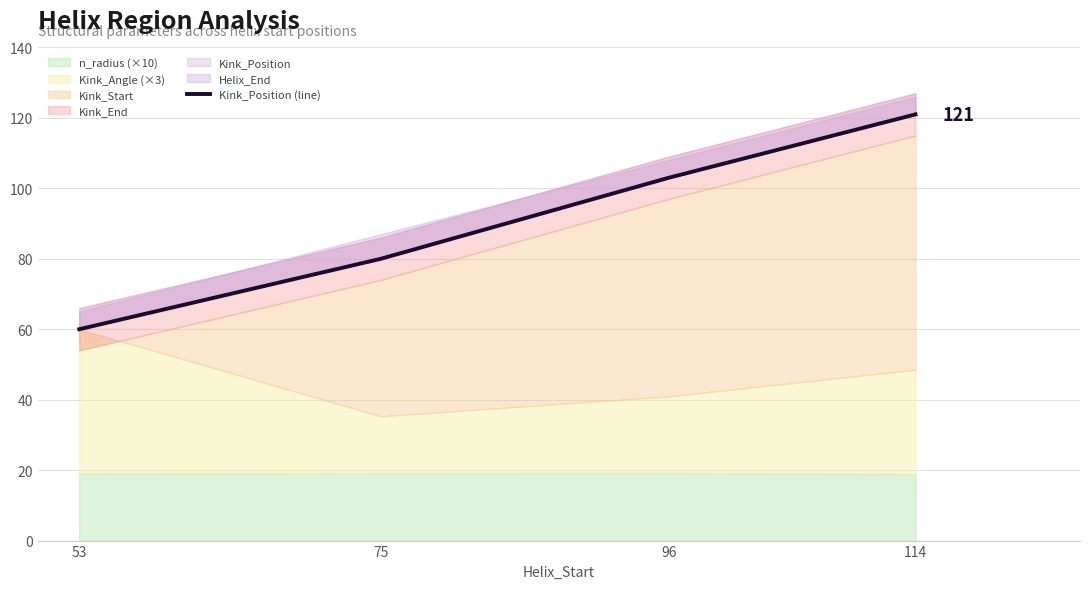

How many lines are shown in the chart?

1